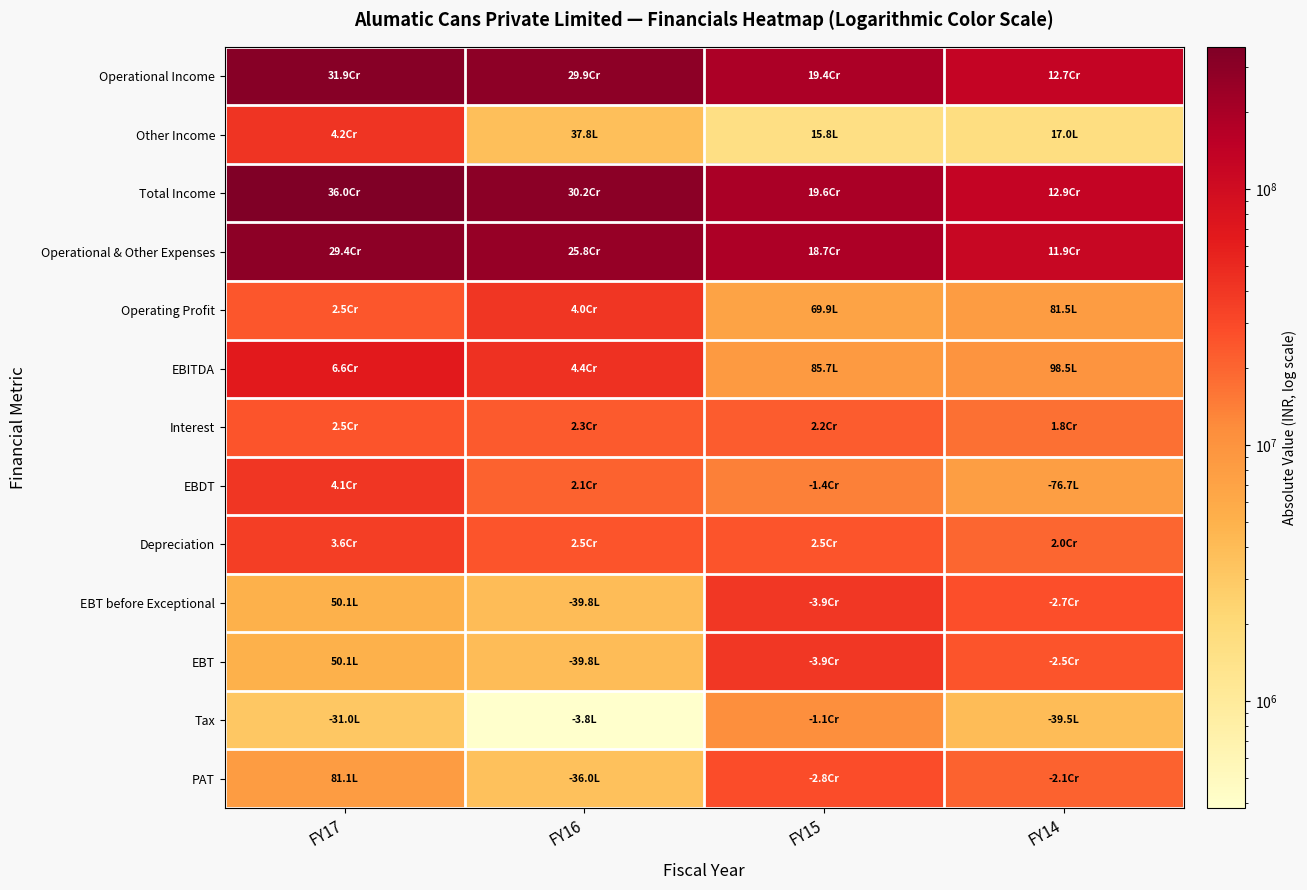

Which series has the largest total across all categories?

Total Income